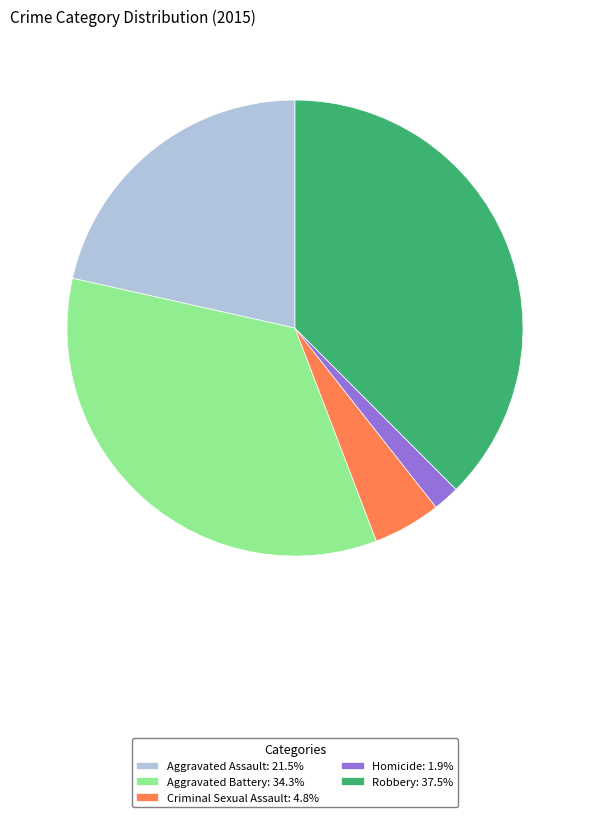

Combined, do Criminal Sexual Assault: 4.8% and Homicide: 1.9% account for over 50%?

No